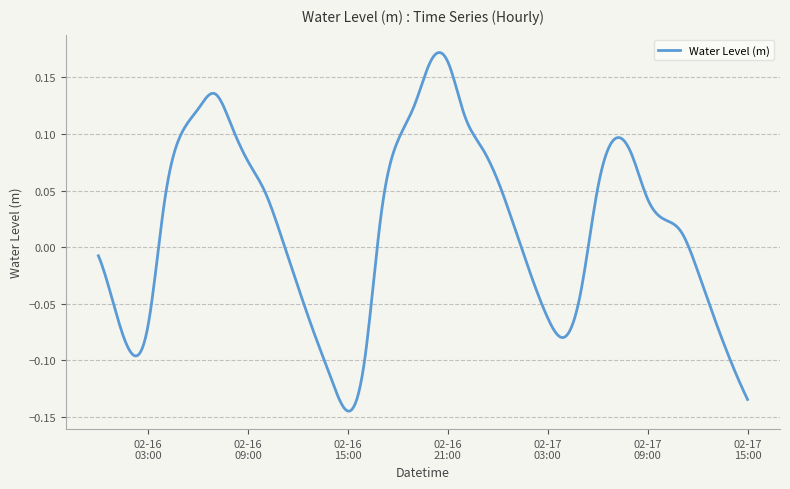

How many distinct data groups are displayed?

1